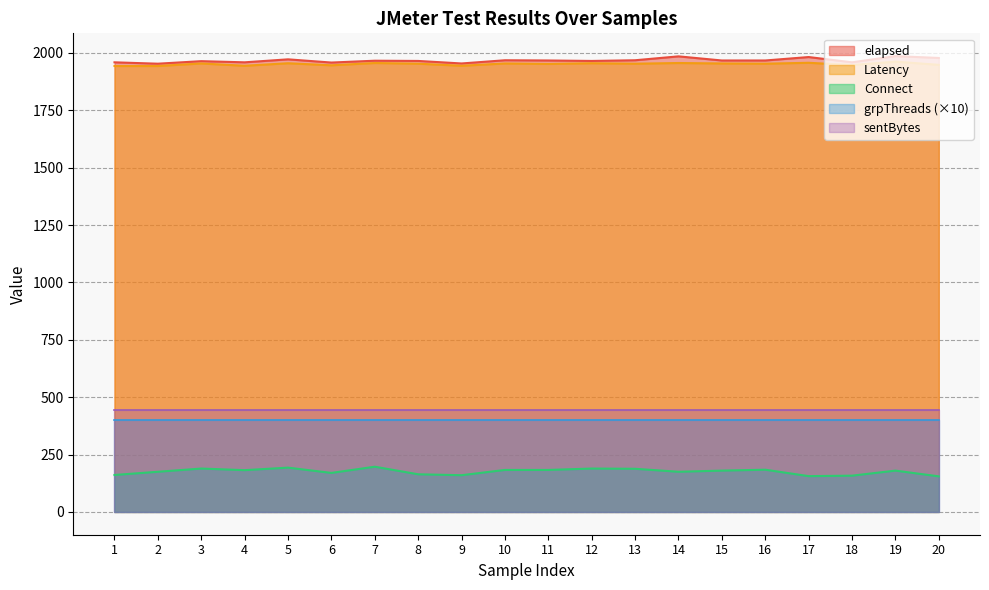

True or false: Connect and Latency cross at least once.

False